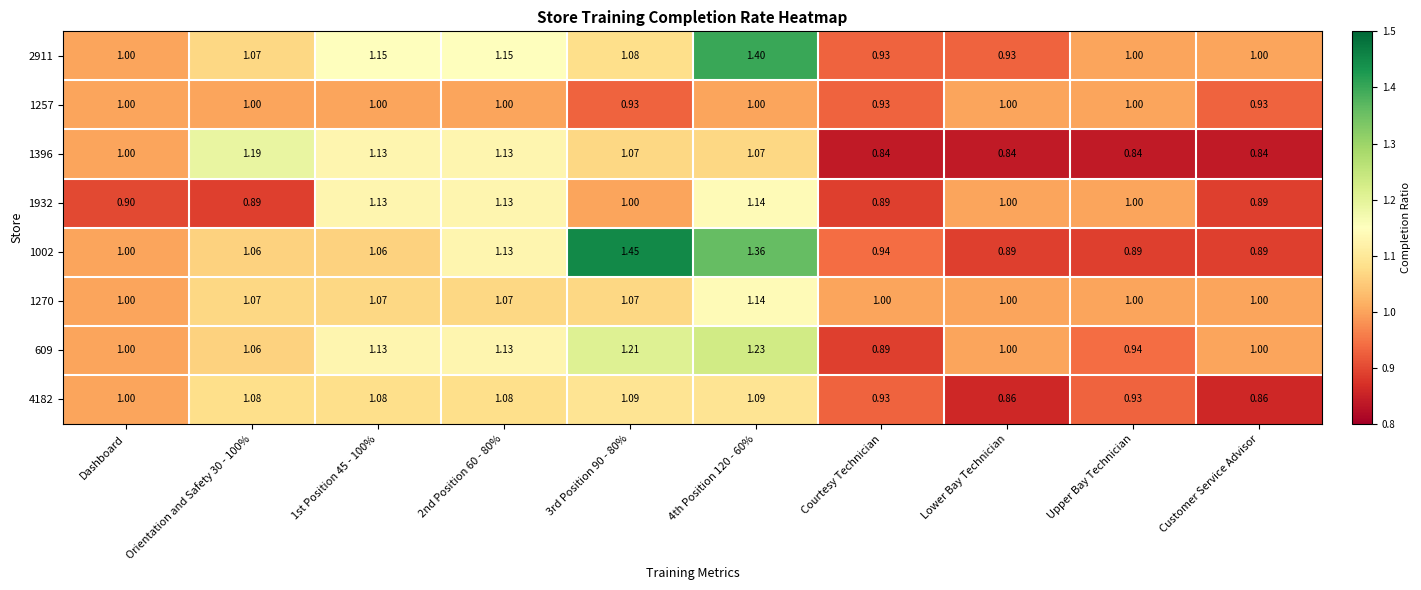

How many distinct data groups are displayed?

8